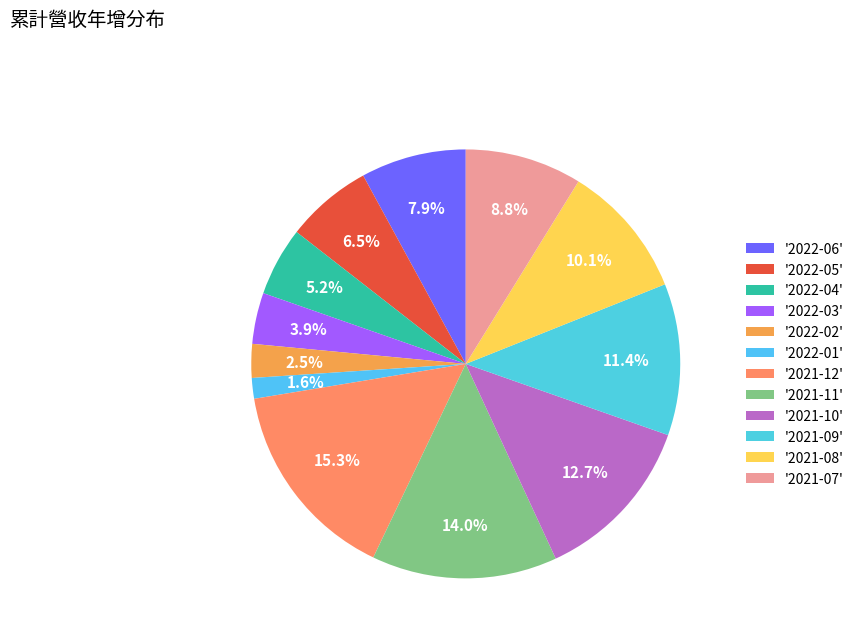

How many segments does this pie chart have?

12